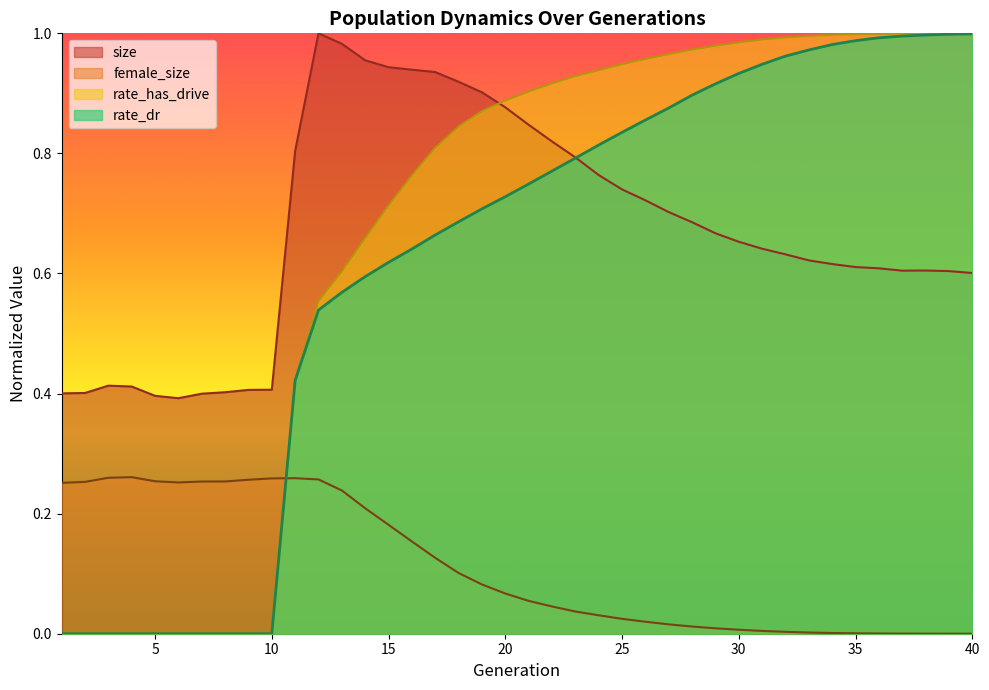

What is the total value across all series at 7?

0.7